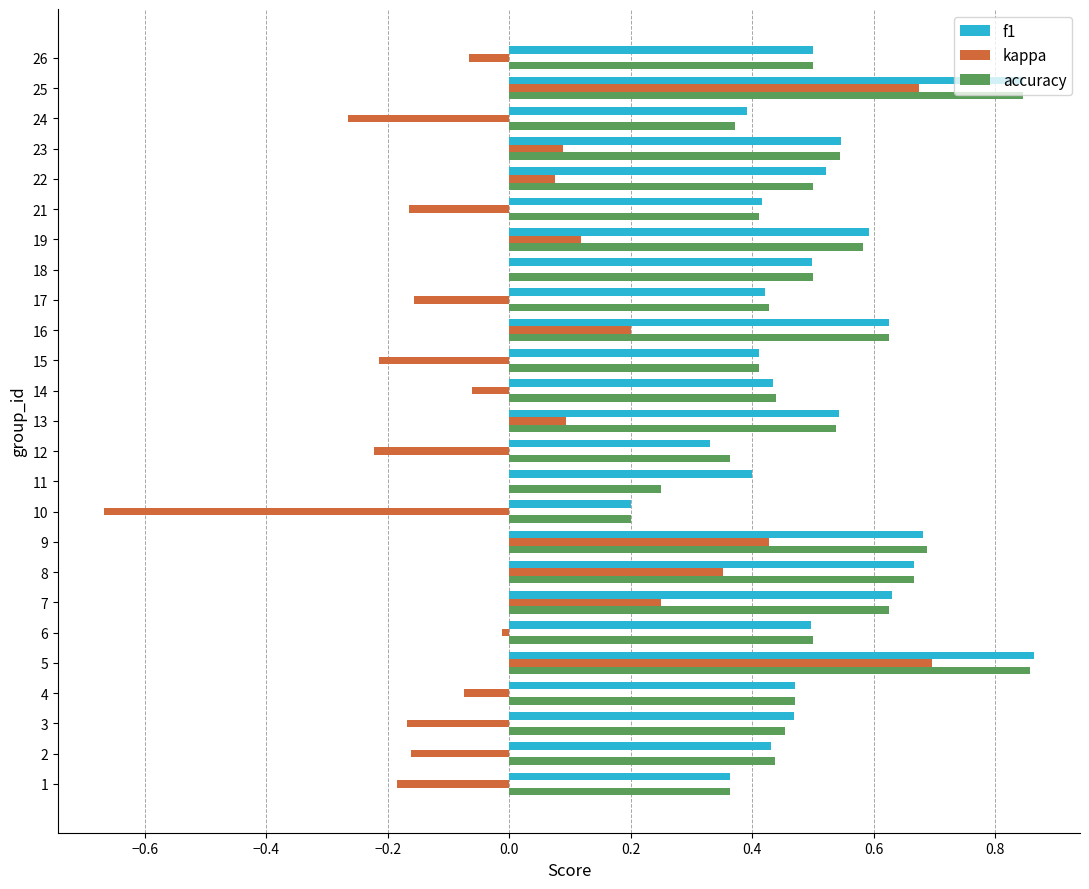

Between 3 and 8, which series saw the biggest shift?

kappa